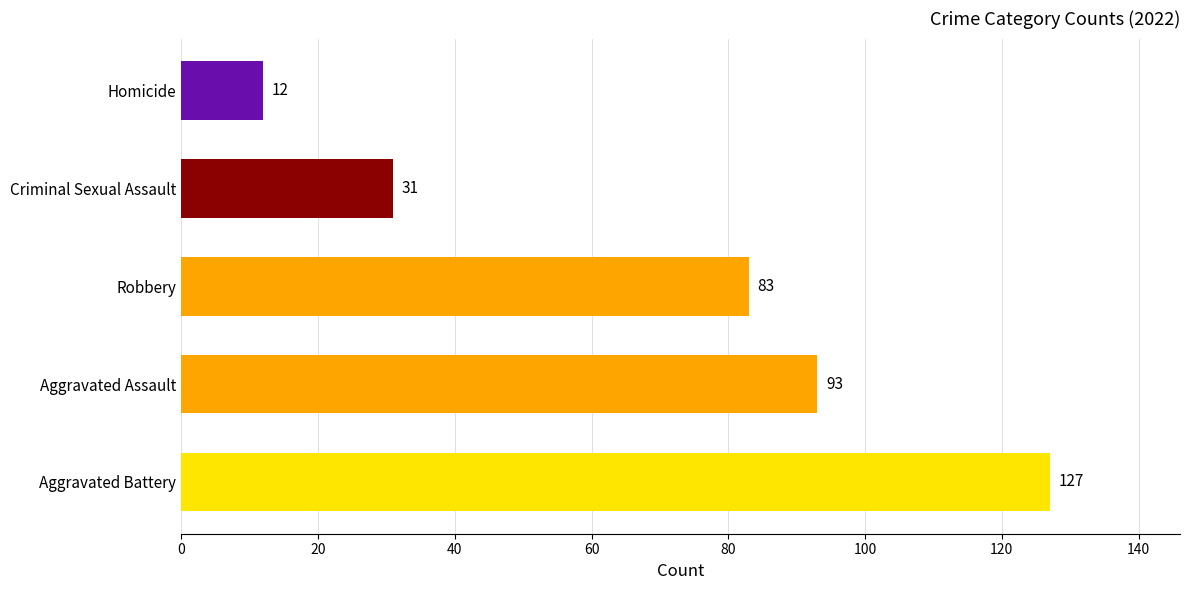

At which label is the value closest to 69?

Robbery